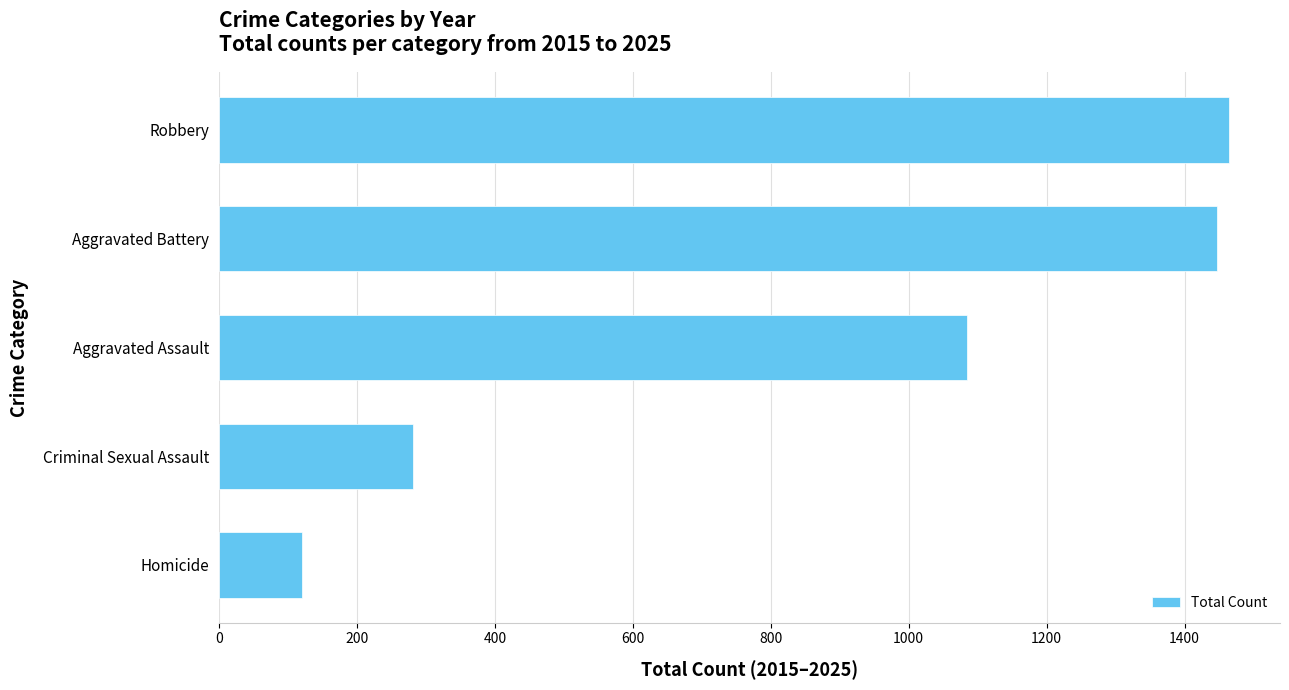

What is the change in value from Aggravated Assault to Aggravated Battery?

+362